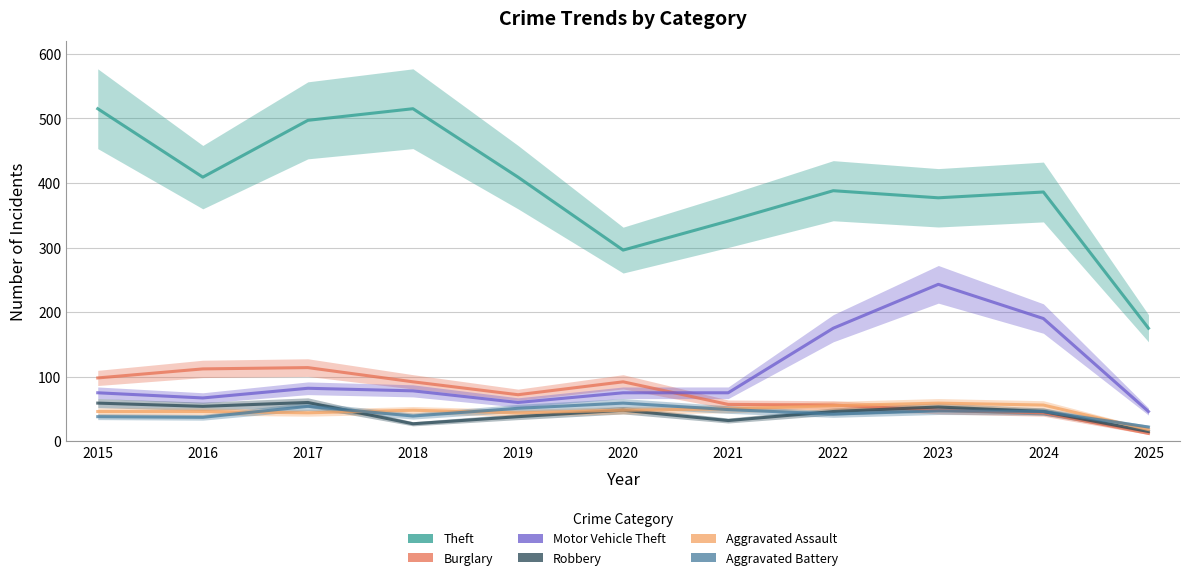

At which category does Motor Vehicle Theft reach its first local peak?

2017